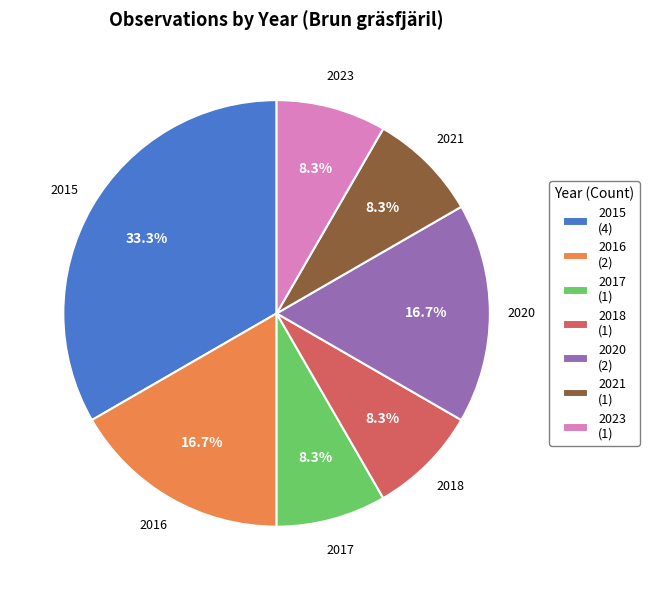

The 2020 slice represents 17% of the pie. True or false?

True